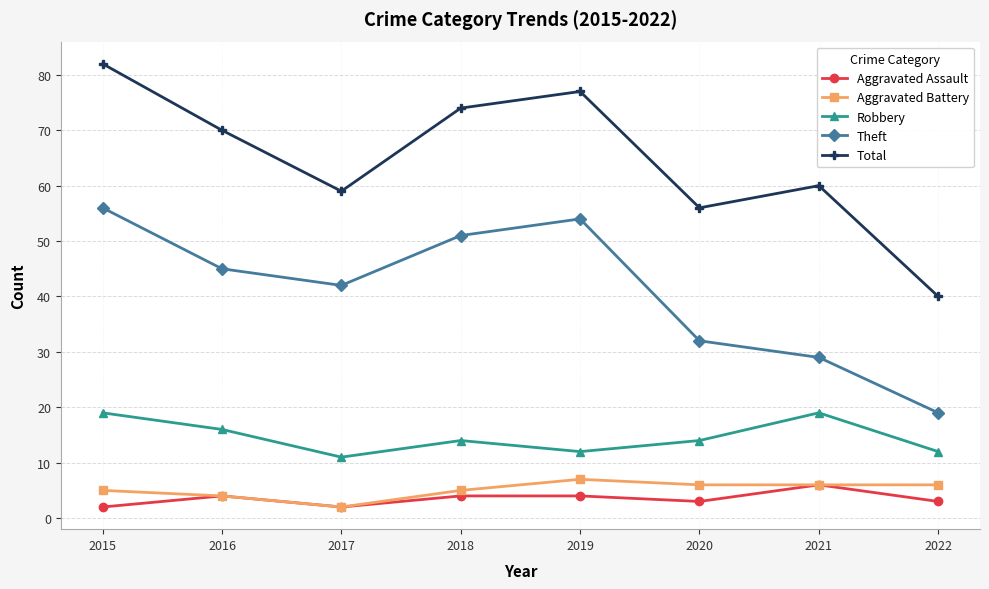

What is the smallest value displayed?

2